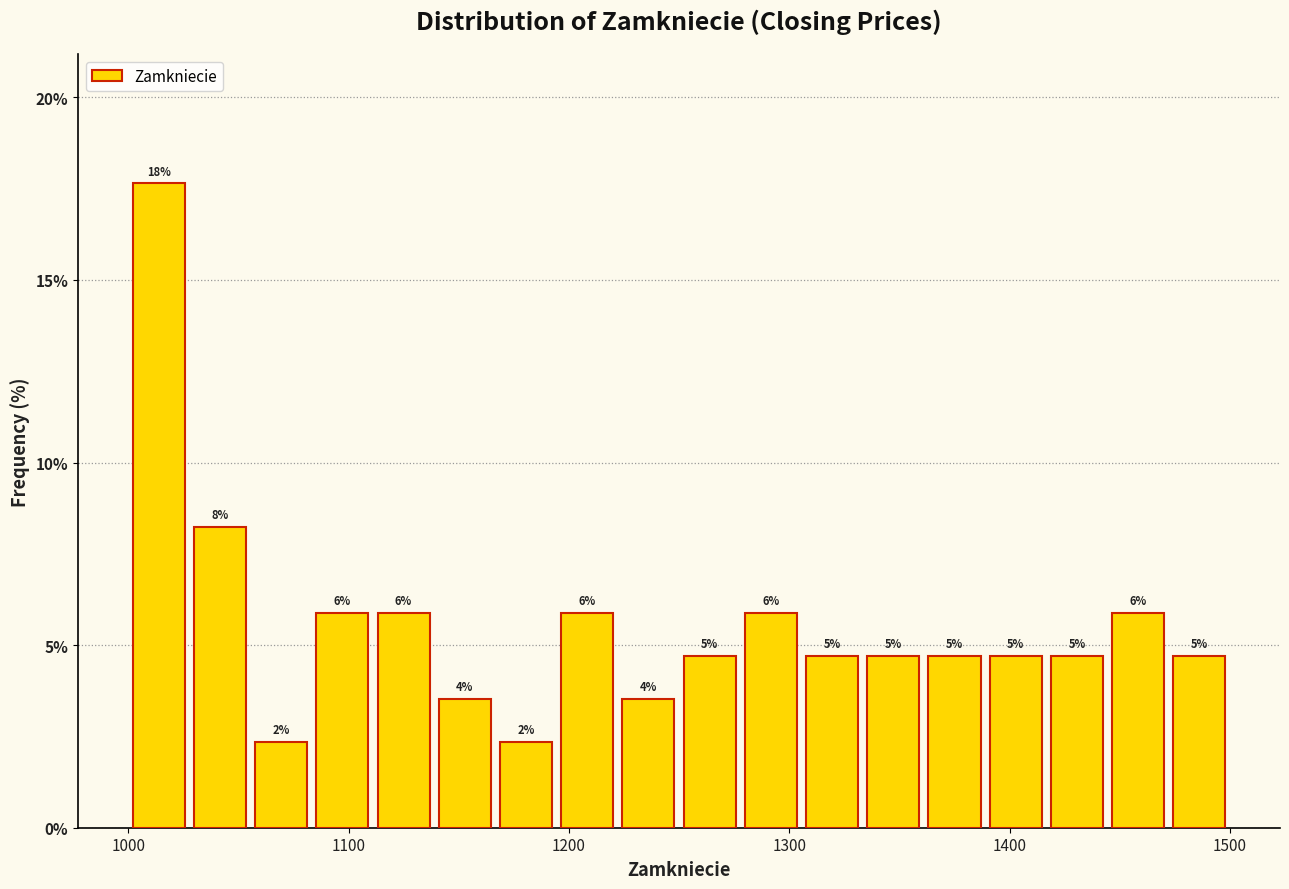

Around what value on the x-axis is the tallest bar? Give the approximate position of its centre, as read against the axis.

1010